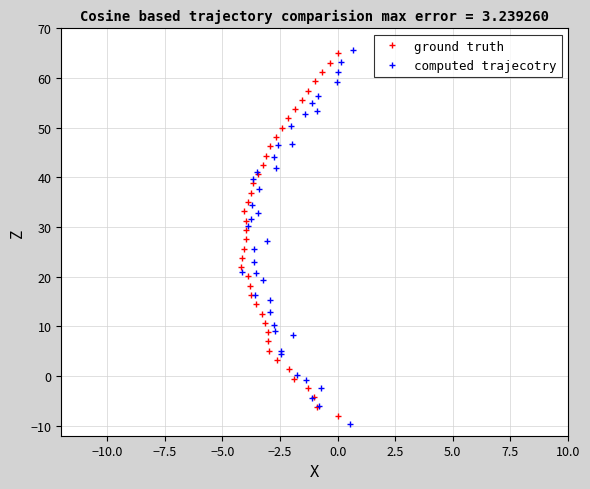

Which series has the largest total across all categories?

ground truth